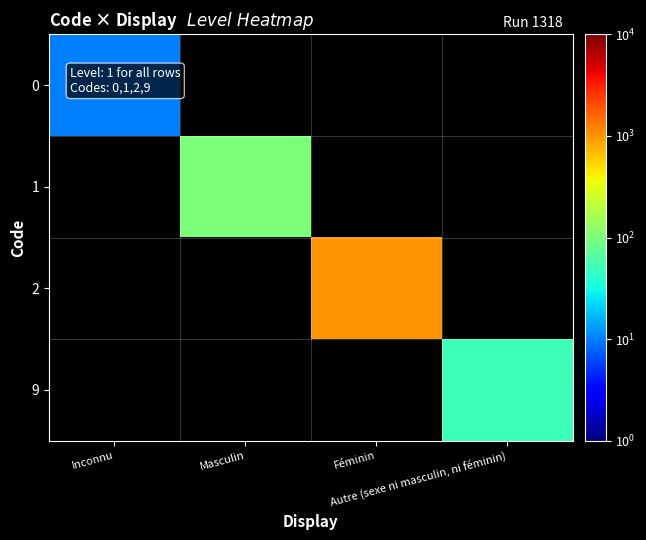

What is the minimum value shown in the chart?

10.0